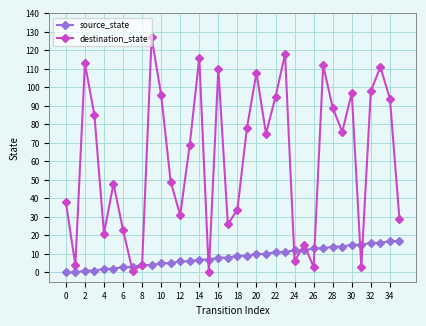

Rank the series by their maximum value, from lowest to highest.

source_state, destination_state